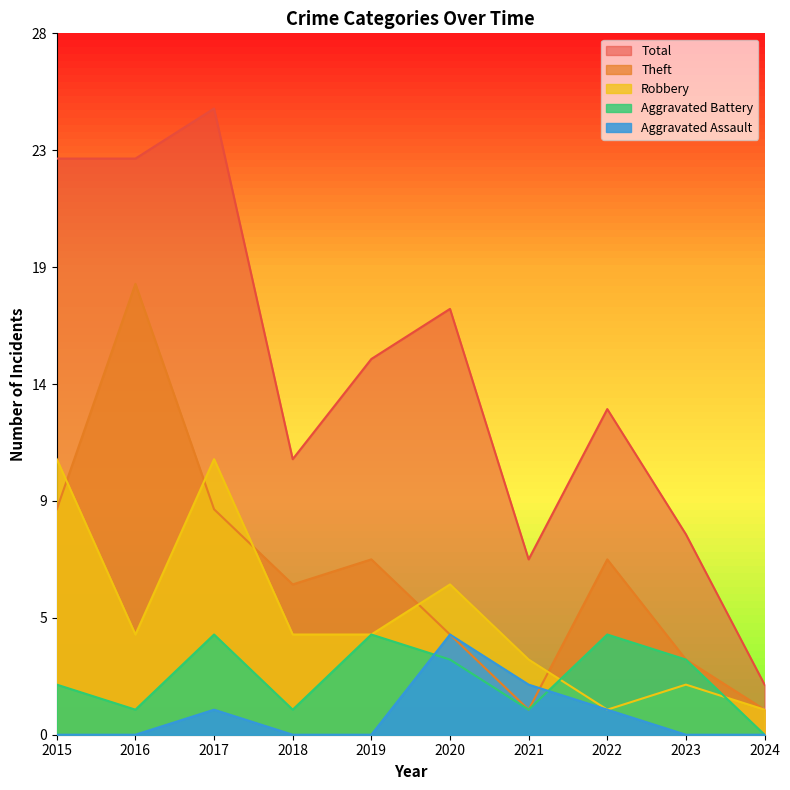

Rank the series at 2020 from highest to lowest value.

Total, Robbery, Theft, Aggravated Assault, Aggravated Battery